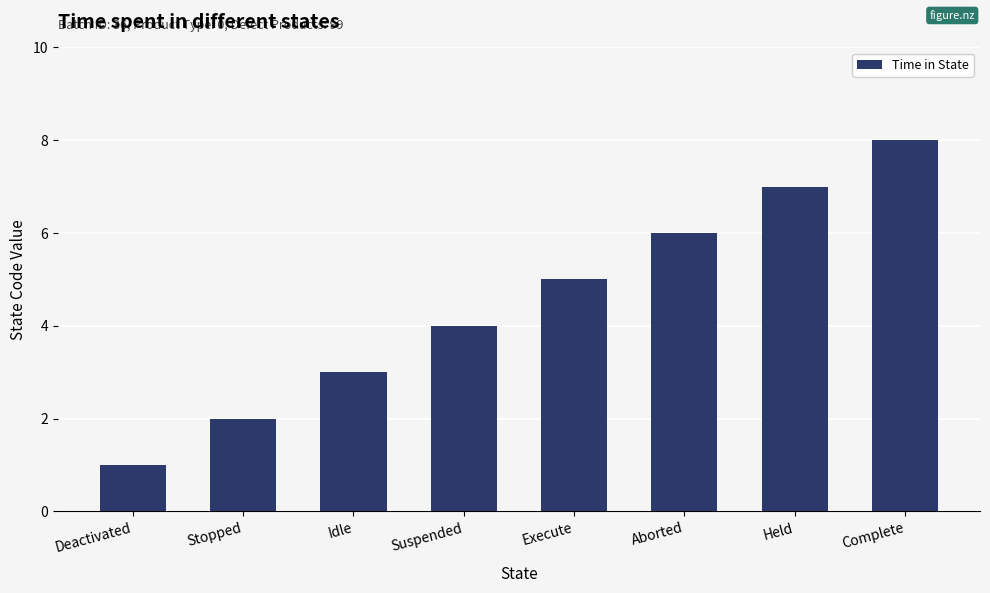

What position from the left is Held?

7